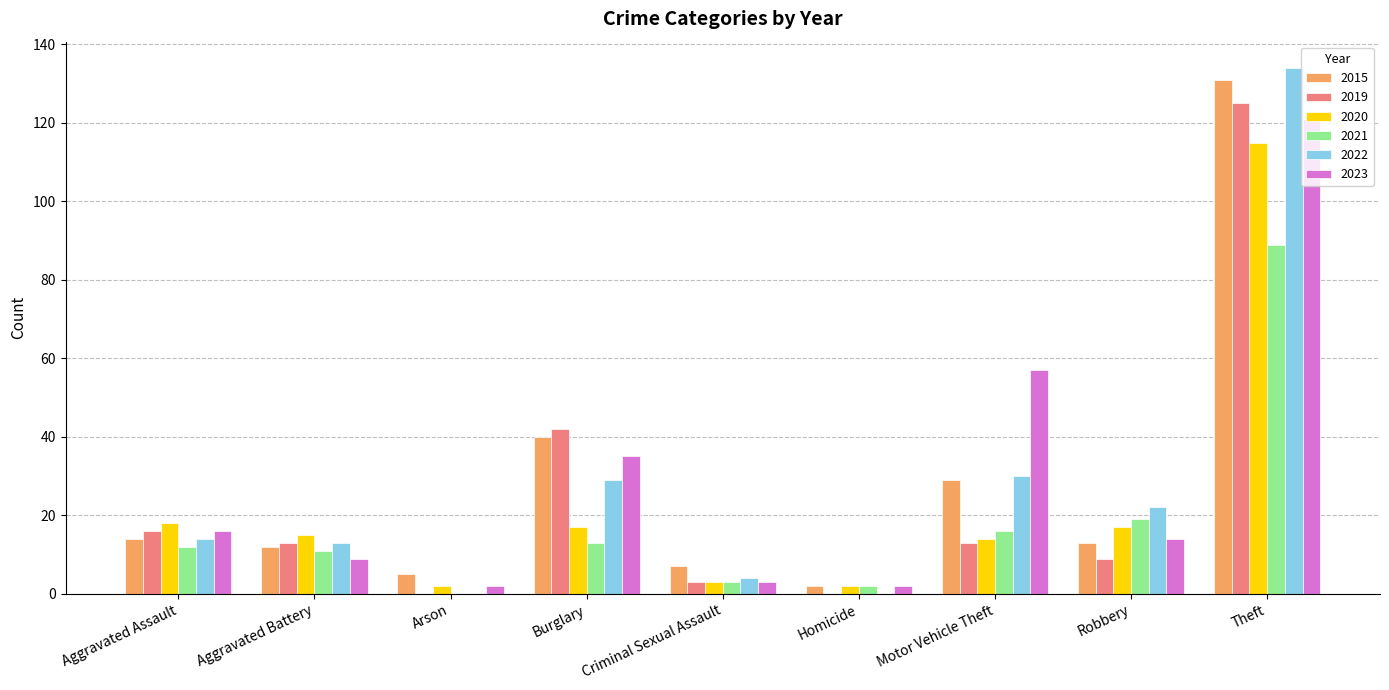

Reading left to right, extract all data points from this chart.

2015: 14	12	5	40	7	2	29	13	131
2019: 16	13	0	42	3	0	13	9	125
2020: 18	15	2	17	3	2	14	17	115
2021: 12	11	0	13	3	2	16	19	89
2022: 14	13	0	29	4	0	30	22	134
2023: 16	9	2	35	3	2	57	14	121